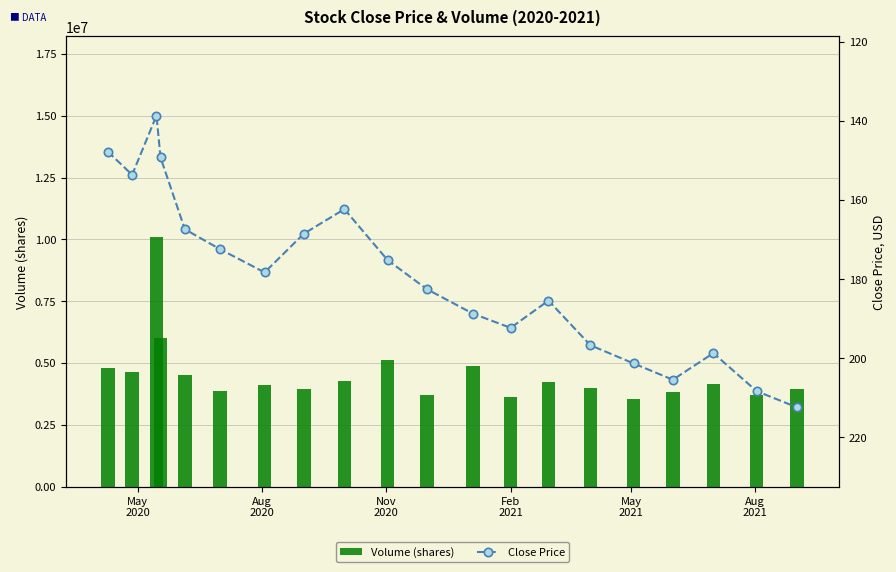

What is the average value of the Volume (shares) series?

4550425